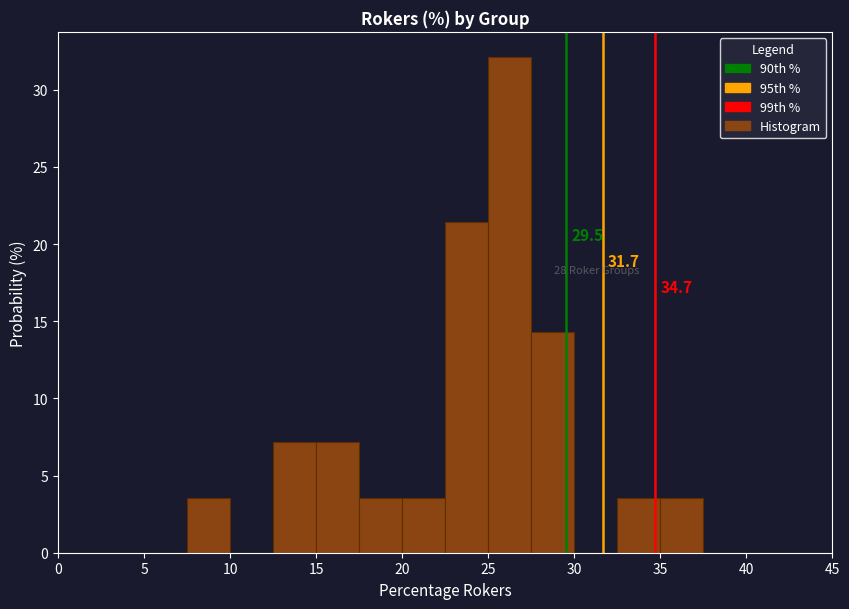

Over which range of the x-axis is the bar tallest?

25.0 to 27.5